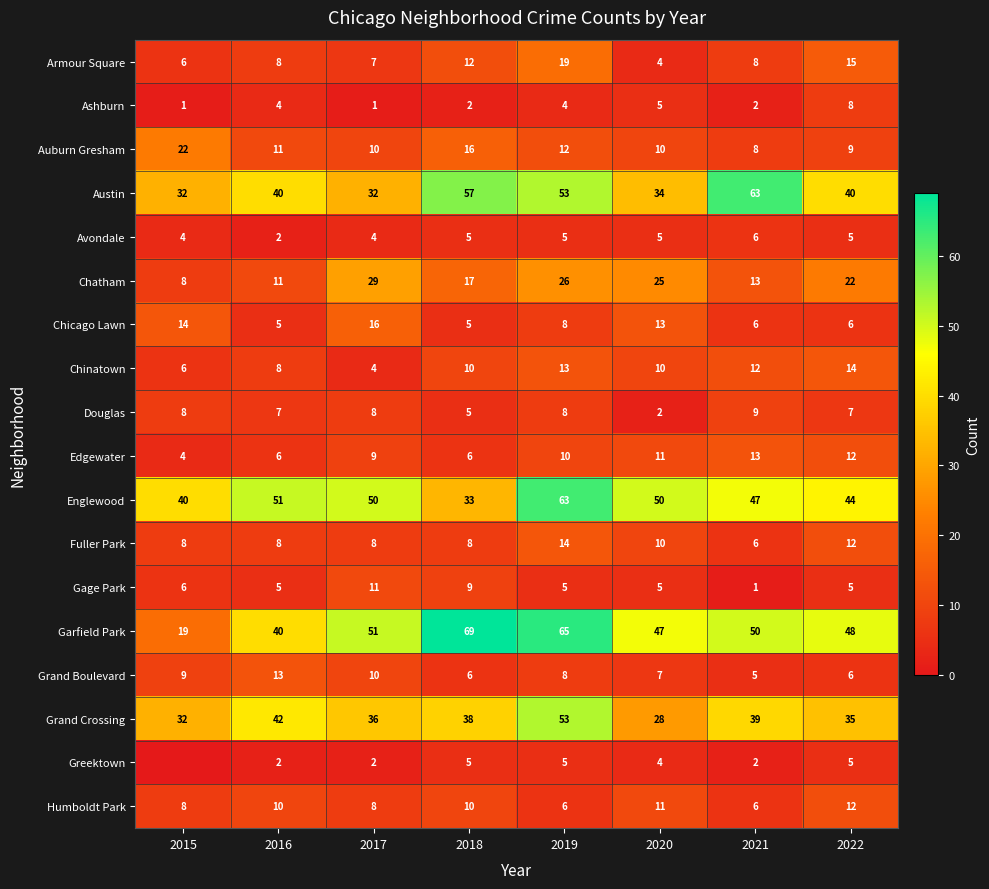

How many values in the Douglas series are below 8?

4